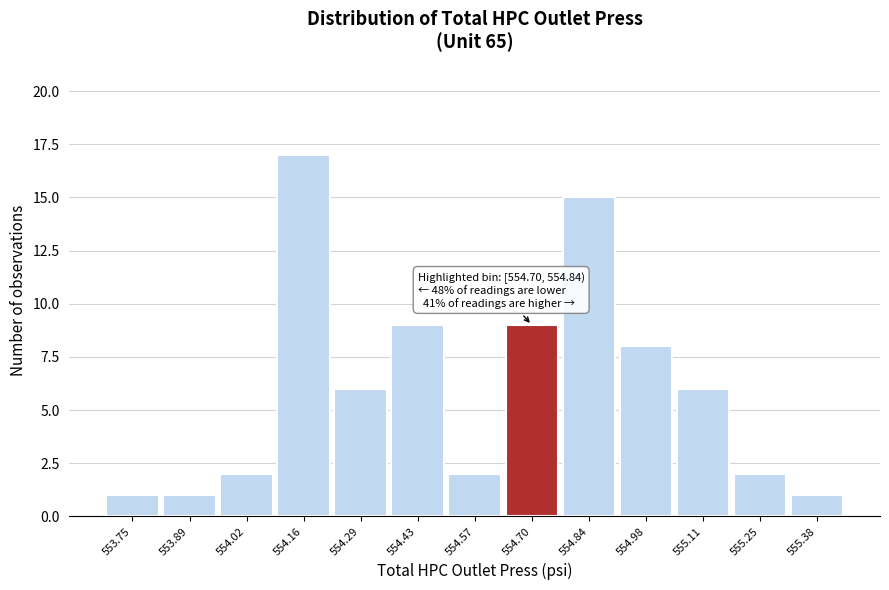

Reading left to right, list all the values displayed in this chart.

1	1	2	17	6	9	2	9	15	8	6	2	1